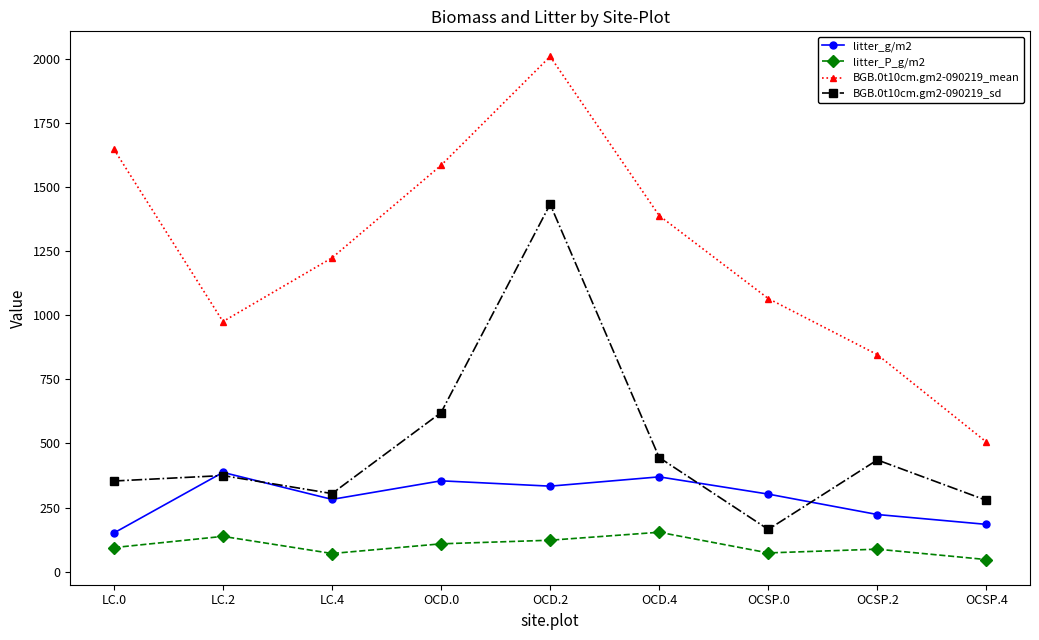

What is the spread (max minus min) of values at OCSP.2?

758.3